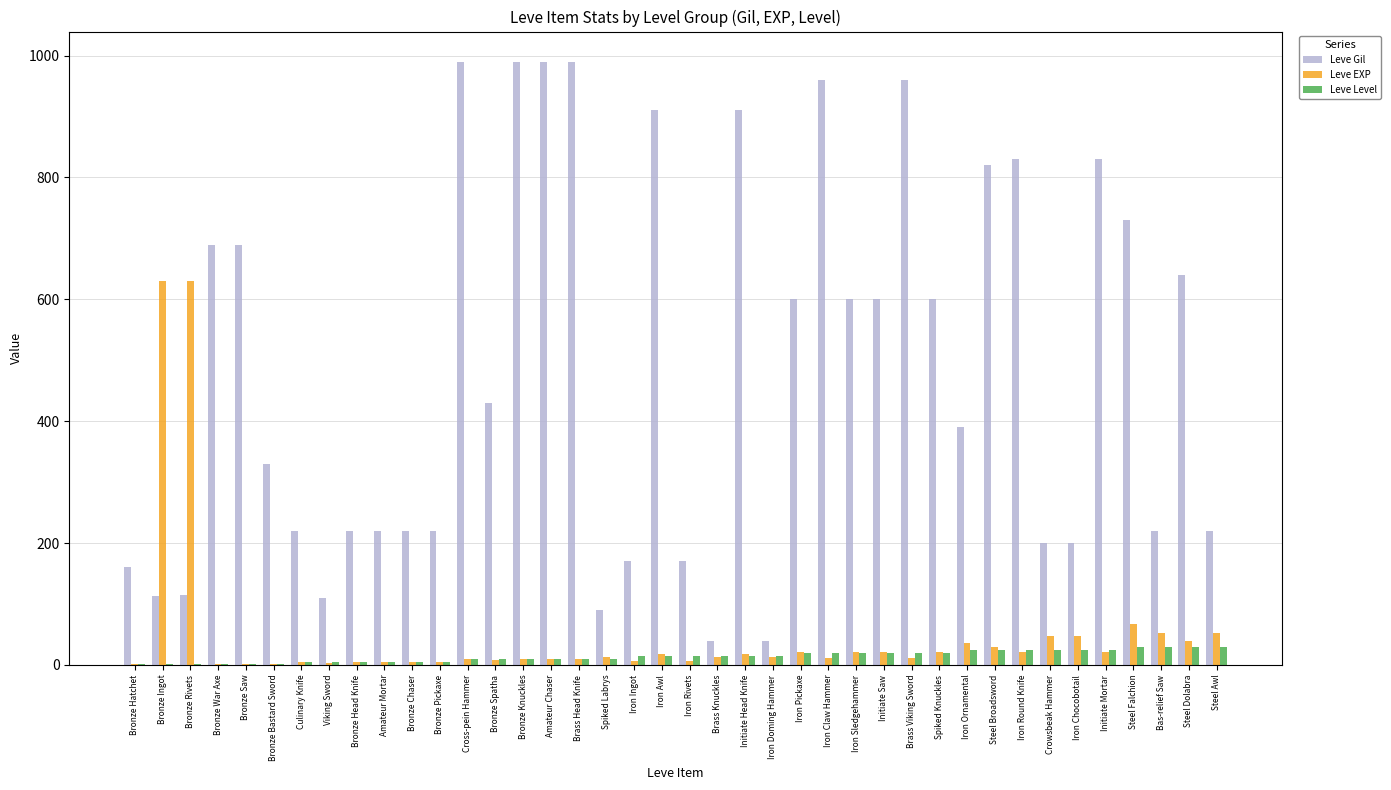

Which series has the largest range (max minus min)?

Leve Gil